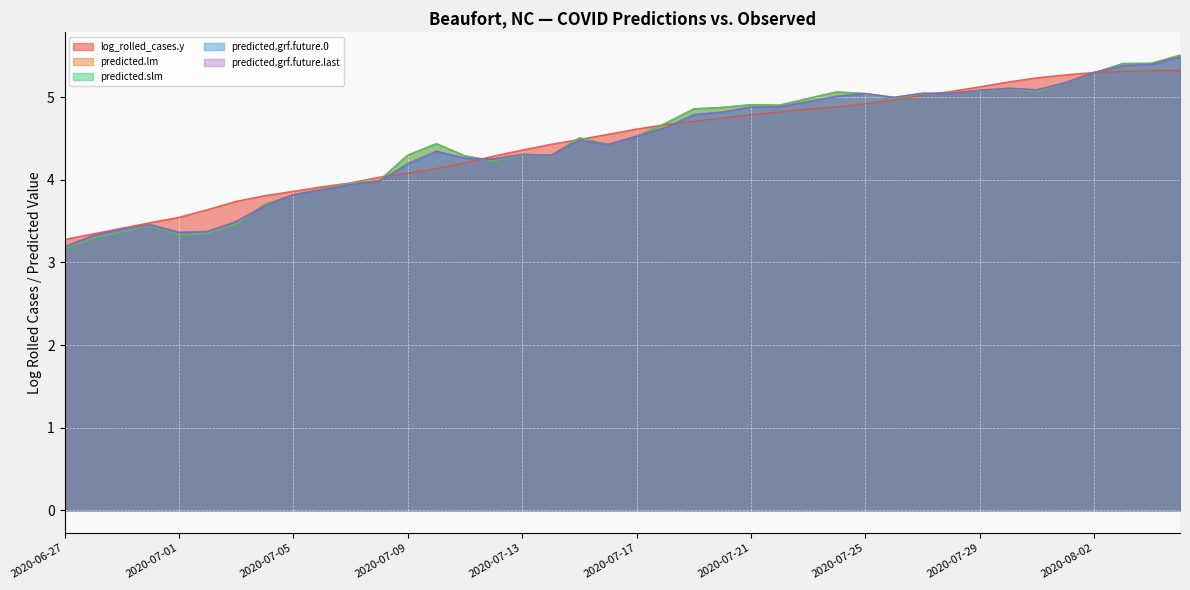

Reading right to left, transcribe all the data shown in this chart.

log_rolled_cases.y: 5.3	5.3	5.3	5.3	5.3	5.2	5.2	5.1	5.1	5.0	5.0	4.9	4.9	4.9	4.8	4.8	4.8	4.7	4.7	4.6	4.6	4.5	4.4	4.4	4.3	4.2	4.1	4.1	4.0	4.0	3.9	3.9	3.8	3.7	3.6	3.5	3.5	3.4	3.3	3.3
predicted.lm: 5.5	5.4	5.4	5.3	5.2	5.1	5.1	5.1	5.1	5.0	5.0	5.0	5.1	5.0	4.9	4.9	4.9	4.9	4.7	4.5	4.4	4.5	4.3	4.3	4.2	4.3	4.4	4.3	4.0	4.0	3.9	3.8	3.7	3.5	3.4	3.3	3.4	3.4	3.3	3.2
predicted.slm: 5.5	5.4	5.4	5.3	5.2	5.1	5.1	5.1	5.1	5.0	5.0	5.0	5.1	5.0	4.9	4.9	4.9	4.9	4.7	4.5	4.4	4.5	4.3	4.3	4.2	4.3	4.4	4.3	4.0	4.0	3.9	3.8	3.7	3.5	3.4	3.3	3.4	3.4	3.3	3.2
predicted.grf.future.0: 5.5	5.4	5.4	5.3	5.2	5.1	5.1	5.1	5.1	5.1	5.0	5.0	5.0	4.9	4.9	4.9	4.8	4.8	4.6	4.5	4.4	4.5	4.3	4.3	4.3	4.3	4.3	4.2	4.0	3.9	3.9	3.8	3.7	3.5	3.4	3.4	3.5	3.4	3.3	3.2
predicted.grf.future.last: 5.5	5.4	5.4	5.3	5.2	5.1	5.1	5.1	5.1	5.0	5.0	5.0	5.0	4.9	4.9	4.9	4.8	4.8	4.6	4.5	4.4	4.5	4.3	4.3	4.3	4.3	4.3	4.2	4.0	3.9	3.9	3.8	3.7	3.5	3.4	3.4	3.5	3.4	3.3	3.2